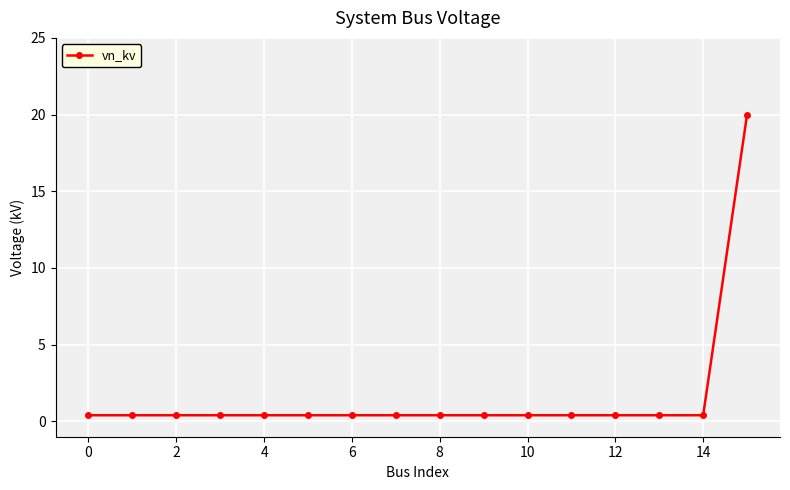

What is the difference between the maximum and minimum values?

19.6